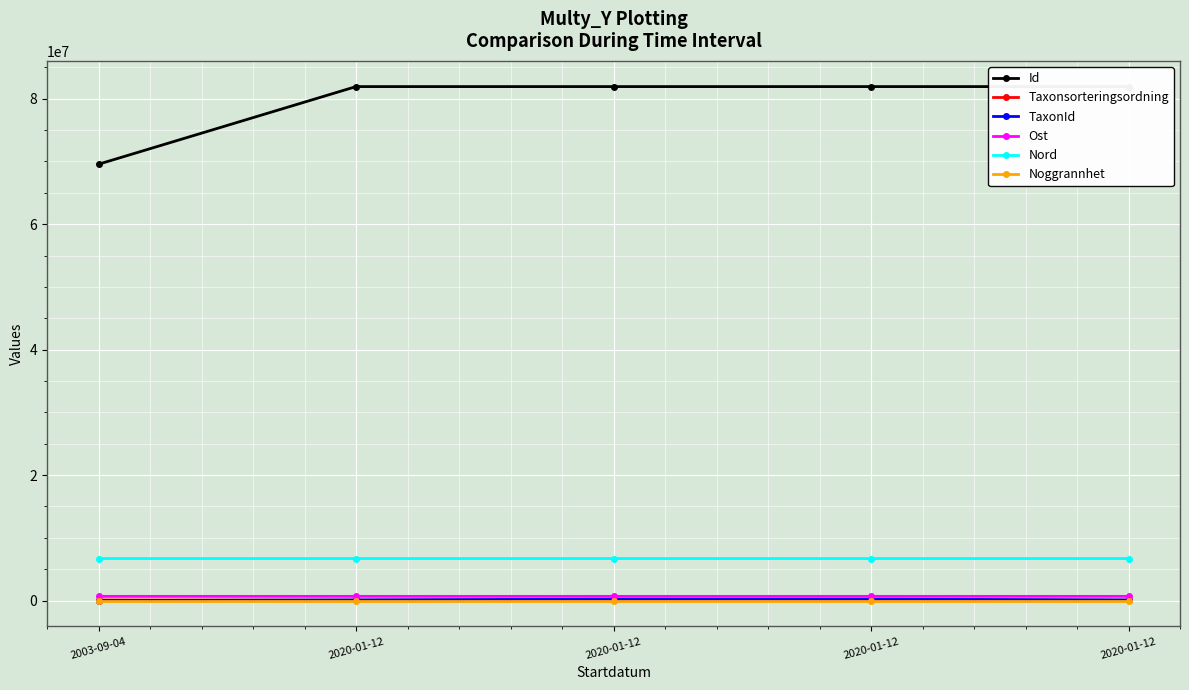

Where is the first local maximum for Id?

2020-01-12